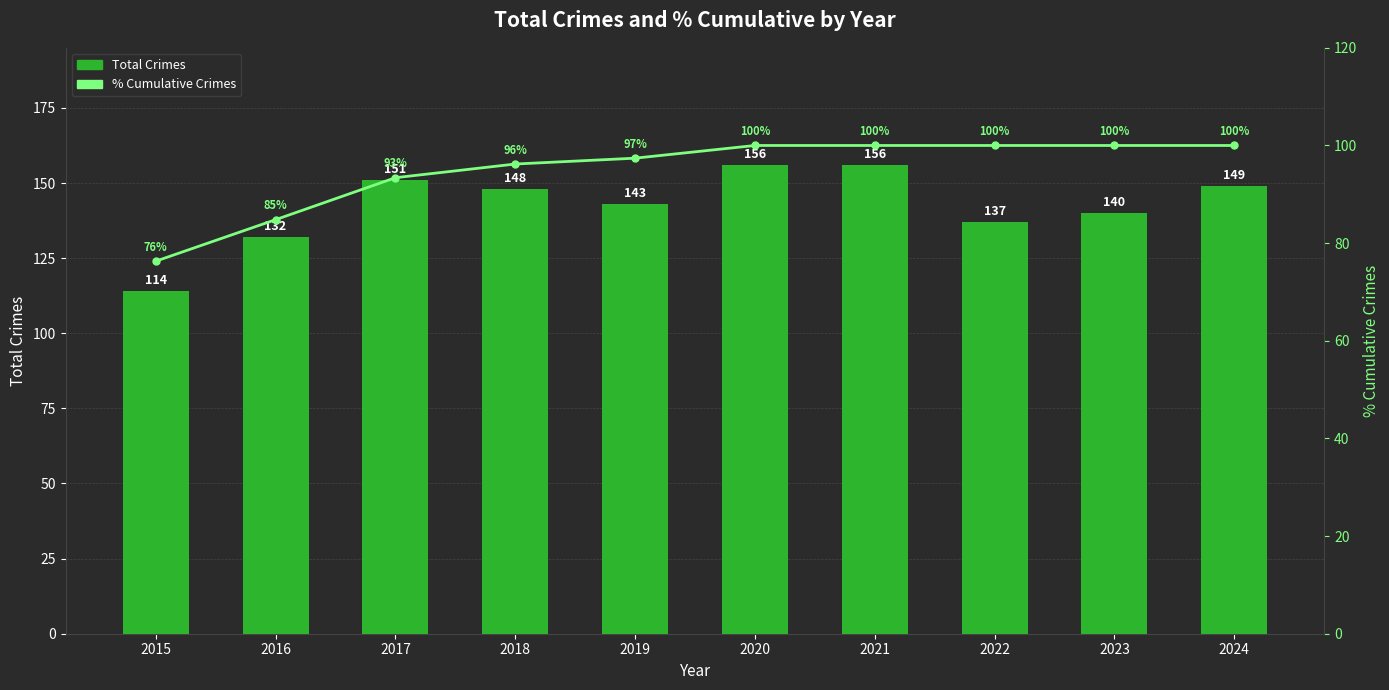

Which label corresponds to the smallest value in the chart?

2015